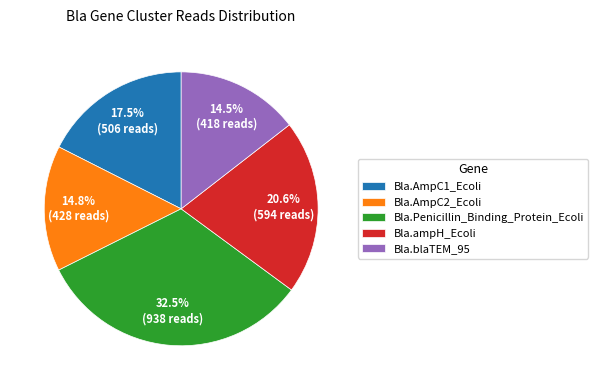

How many slices are in this pie chart?

5